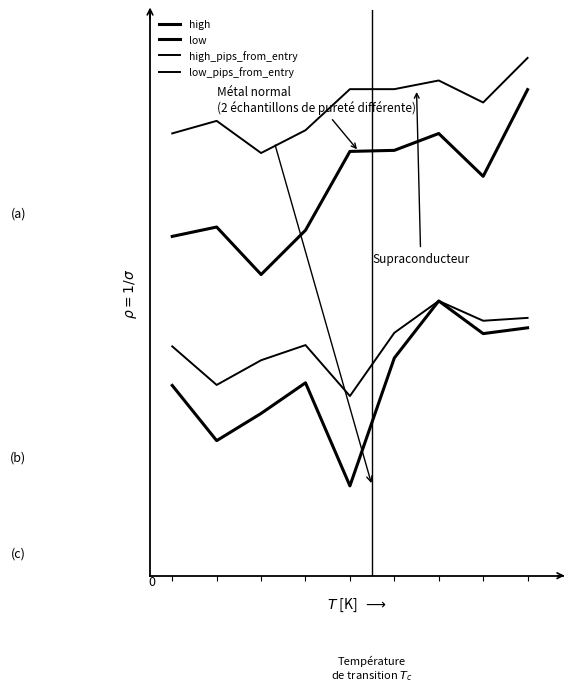

Is this an area chart (filled region under the line)?

No